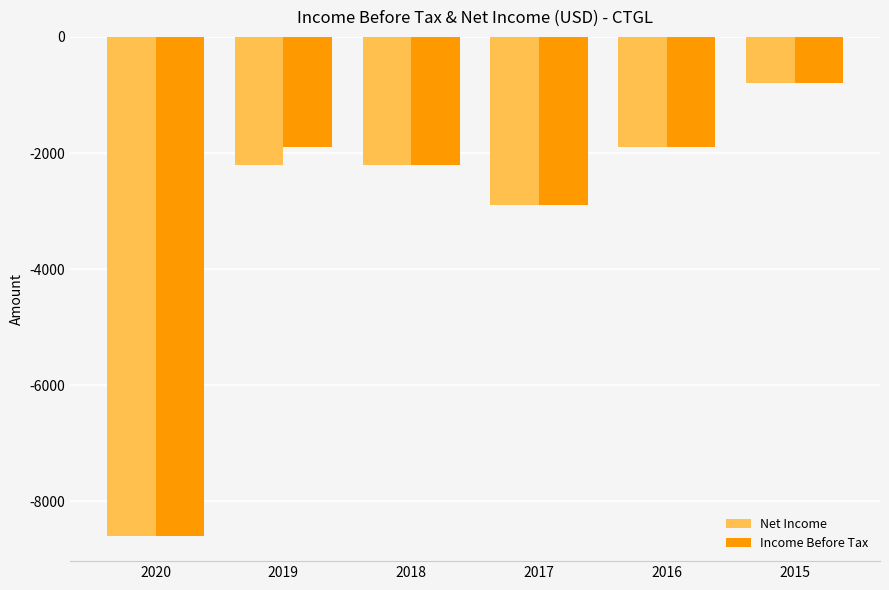

Between 2019 and 2017, which series saw the biggest shift?

Income Before Tax